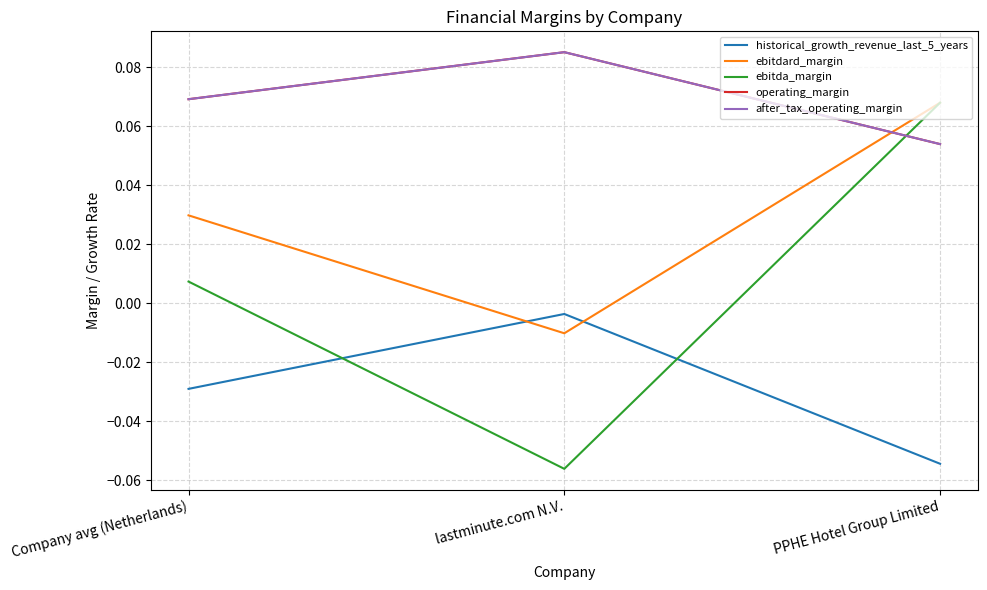

What is the difference between the maximum and minimum values in the historical_growth_revenue_last_5_years series?

0.1